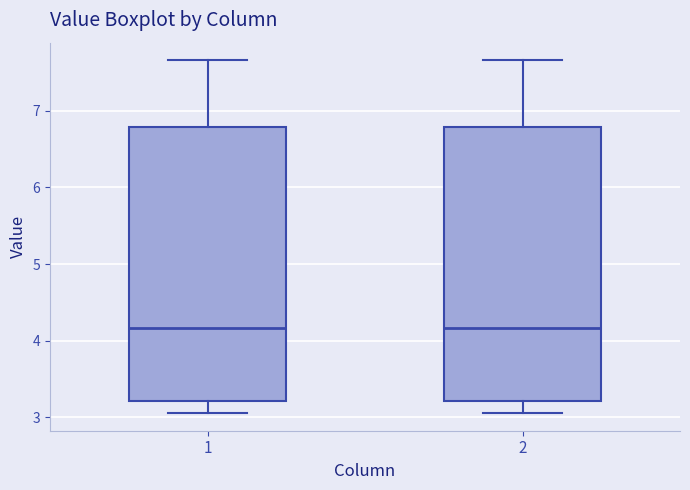

Reading left to right, transcribe this box plot: for each box, give where its median line is, the range the box spans, and where its two whiskers end, as read against the y-axis. The values are not printed on the chart, so give them approximately, as read against the axis.

1: median 4.2, box 3.2 to 6.8, whiskers 3.1 to 7.7
2: median 4.2, box 3.2 to 6.8, whiskers 3.1 to 7.7